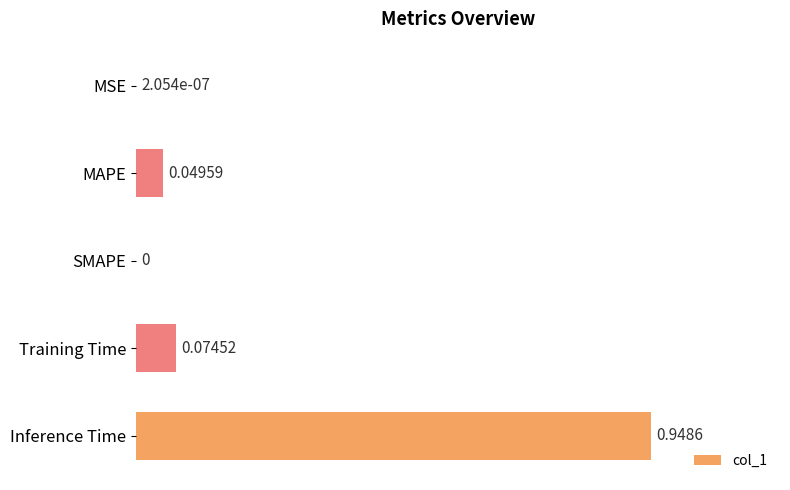

What is the sum of all values?

1.1